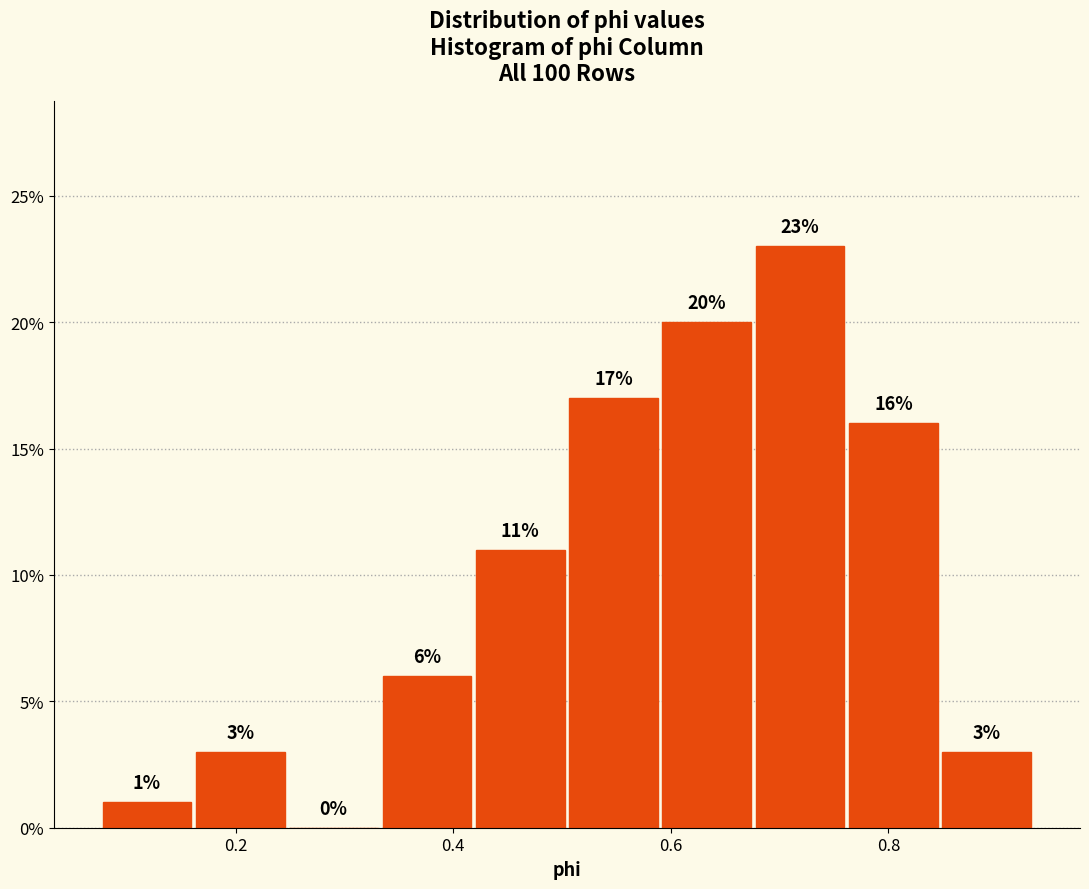

Reading left to right, transcribe this chart: for each bar, give the range it covers on the x-axis and its height. The bar edges are not printed on the chart, so give them approximately, as read against the axis.

0.08 to 0.16: 1
0.16 to 0.24: 3
0.24 to 0.34: 0
0.34 to 0.42: 6
0.42 to 0.50: 11
0.50 to 0.60: 17
0.60 to 0.68: 20
0.68 to 0.76: 23
0.76 to 0.84: 16
0.84 to 0.94: 3